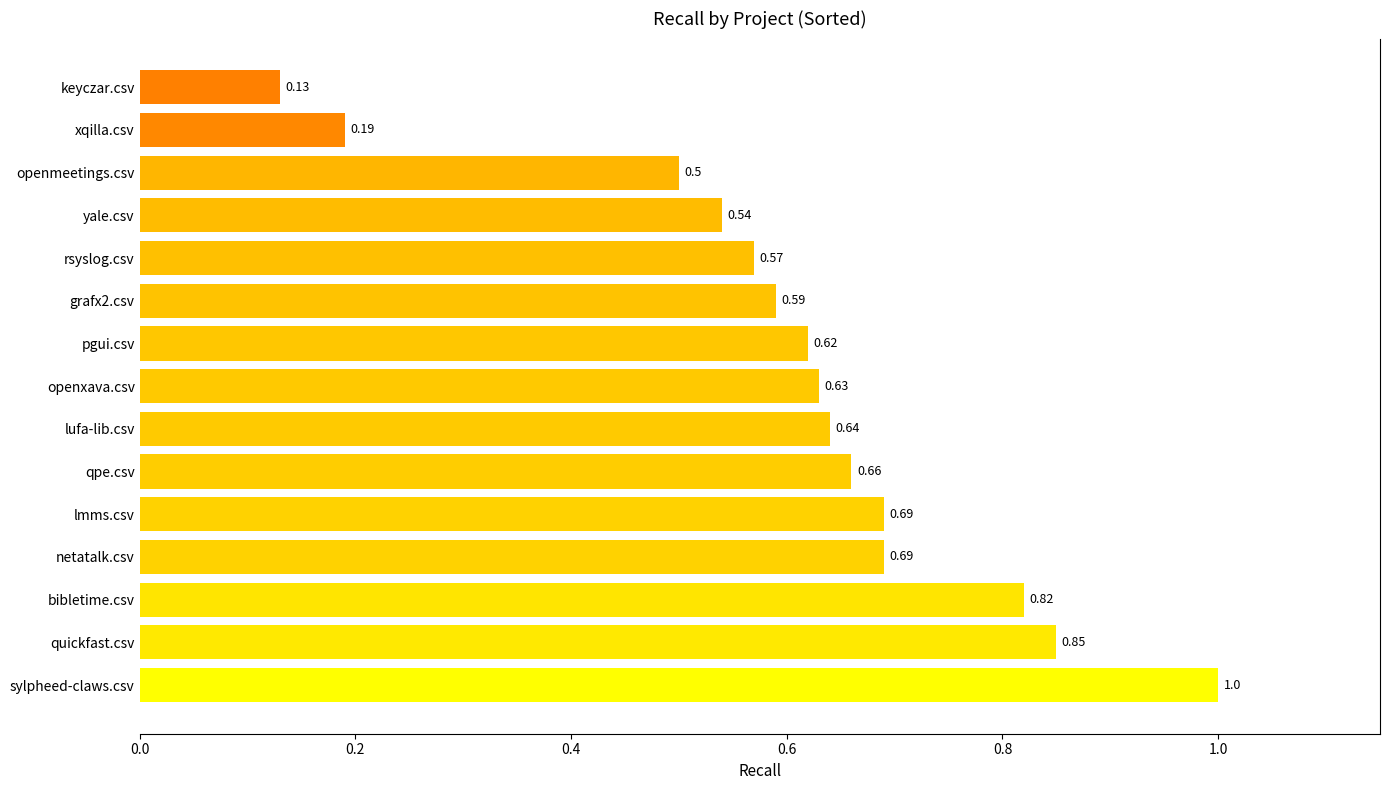

Between quickfast.csv and rsyslog.csv, which is larger?

quickfast.csv